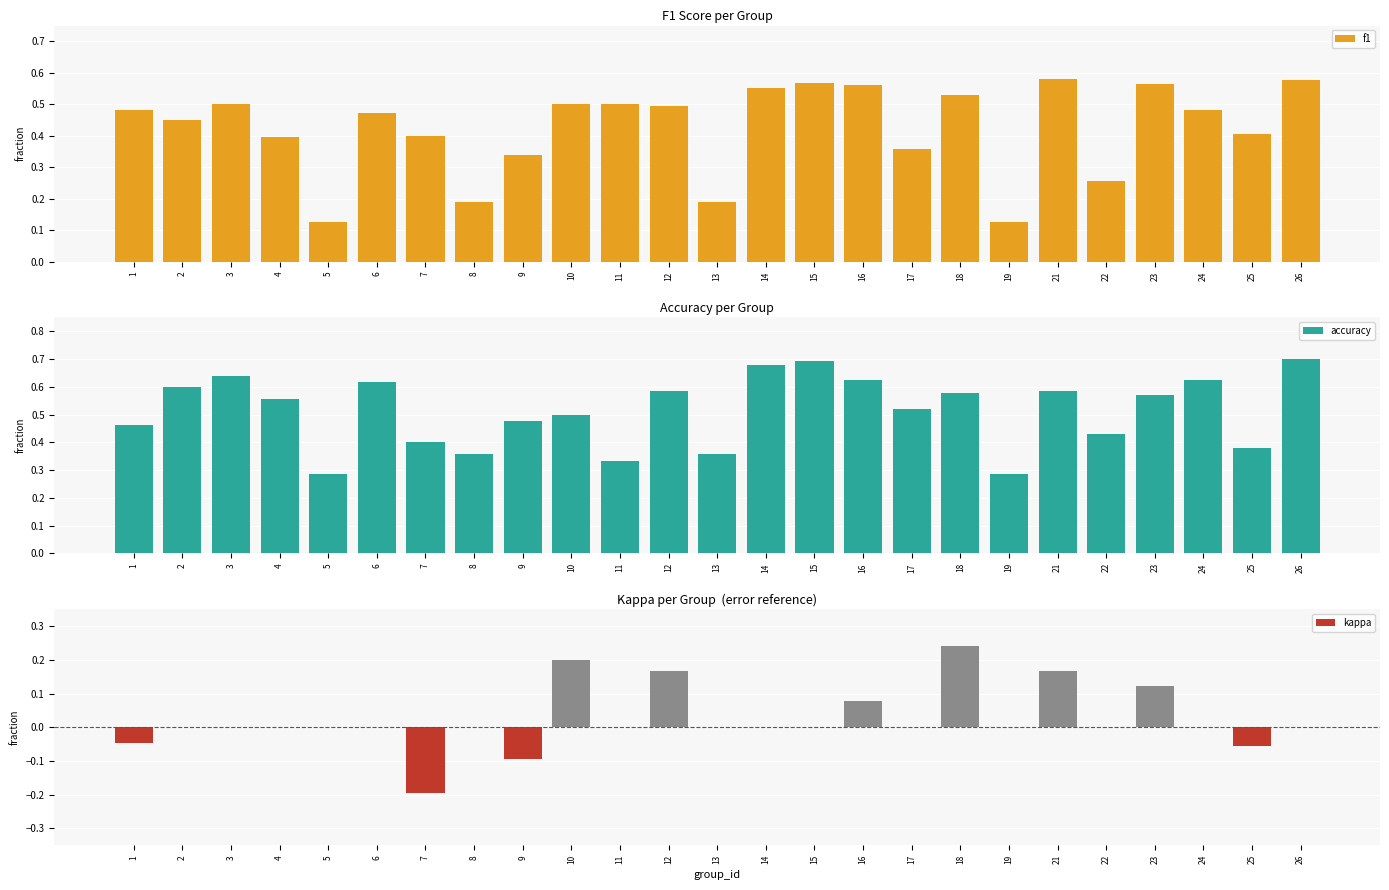

Is the value of kappa at 15 greater than the value of f1 at 8?

No